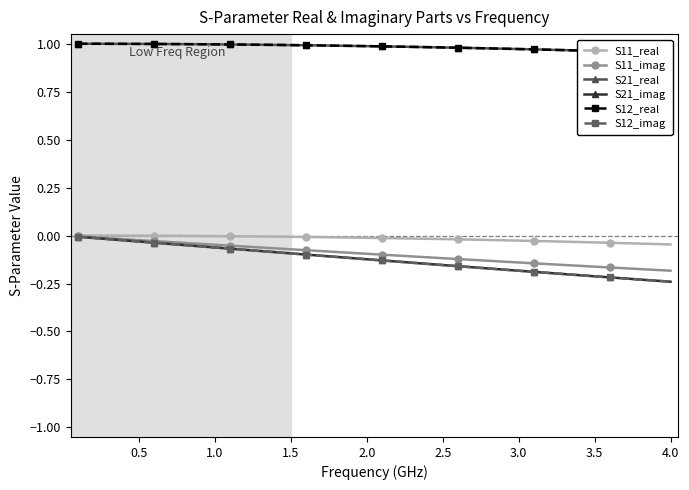

What is the difference between the second highest and second lowest values in the S11_imag series?

0.2